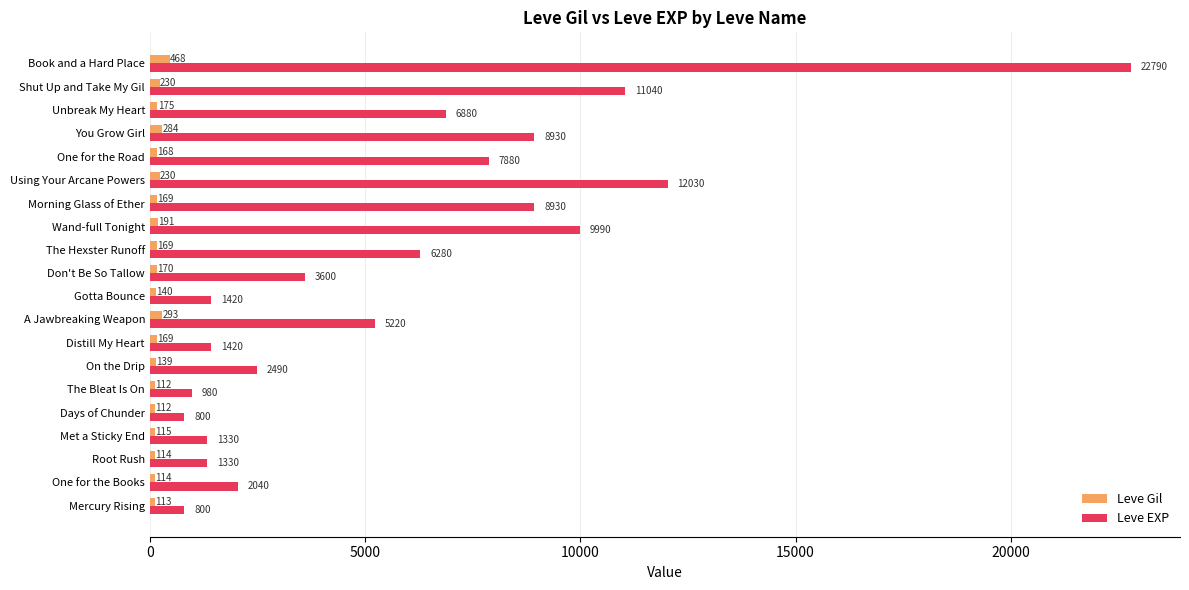

Which category has the highest value in the Leve EXP series?

Book and a Hard Place